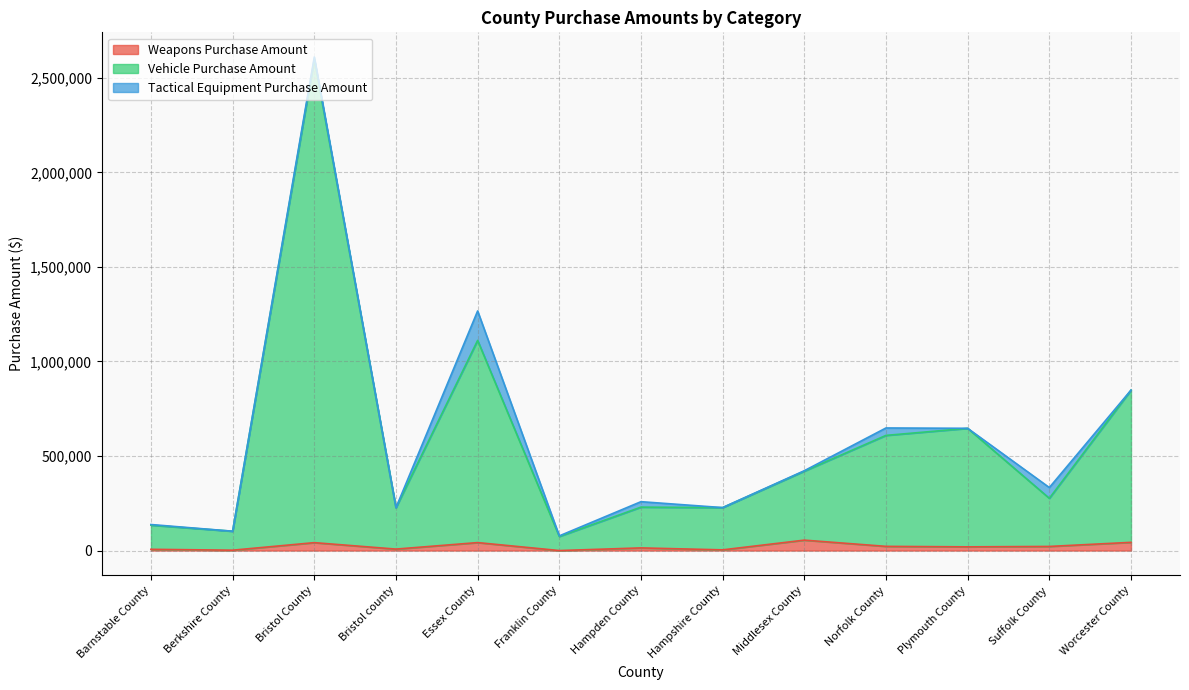

In Vehicle Purchase Amount, how many points are lower than both neighbors (excluding endpoints)?

5